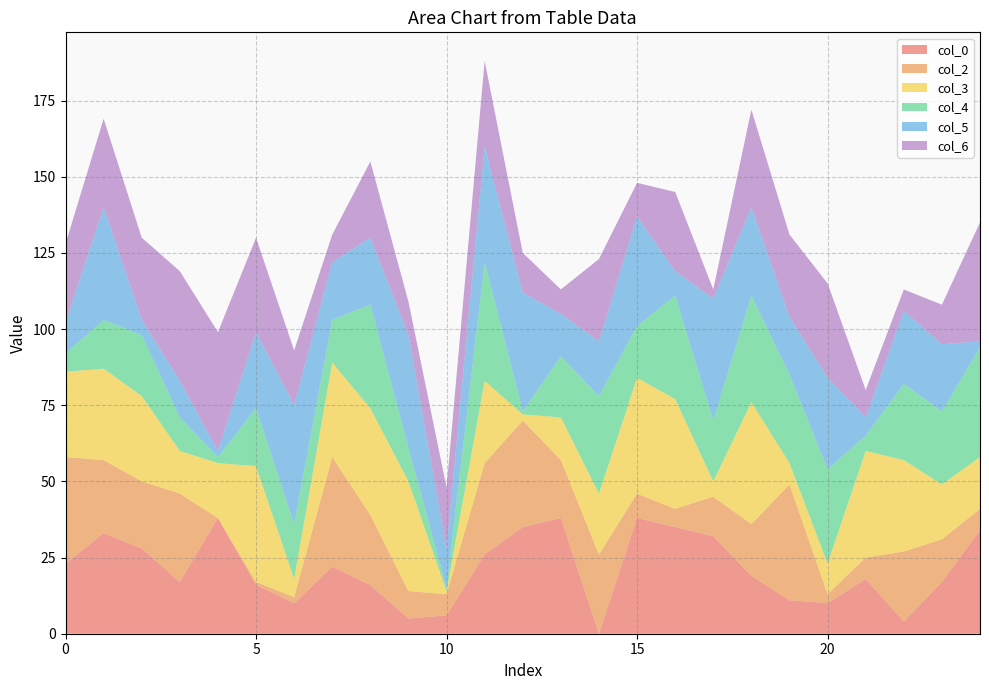

Reading left to right, what are all the values shown in this chart?

col_0: 0=23	1=33	2=28	3=17	4=38	5=16	6=10	7=22	8=16	9=5	10=6	11=26	12=35	13=38	14=0	15=38	16=35	17=32	18=19	19=11	20=10	21=18	22=4	23=17	24=34
col_2: 0=35	1=24	2=22	3=29	4=0	5=1	6=2	7=36	8=23	9=9	10=7	11=30	12=35	13=19	14=26	15=8	16=6	17=13	18=17	19=38	20=3	21=7	22=23	23=14	24=7
col_3: 0=28	1=30	2=28	3=14	4=18	5=38	6=6	7=31	8=35	9=36	10=1	11=27	12=2	13=14	14=20	15=38	16=36	17=5	18=40	19=7	20=10	21=35	22=30	23=18	24=17
col_4: 0=6	1=16	2=20	3=11	4=2	5=19	6=18	7=14	8=34	9=11	10=1	11=39	12=1	13=20	14=32	15=17	16=34	17=20	18=35	19=29	20=31	21=5	22=25	23=24	24=36
col_5: 0=10	1=37	2=5	3=12	4=2	5=25	6=39	7=19	8=22	9=37	10=13	11=38	12=39	13=14	14=18	15=36	16=8	17=40	18=29	19=19	20=30	21=6	22=24	23=22	24=2
col_6: 0=26	1=29	2=27	3=36	4=39	5=31	6=18	7=9	8=25	9=11	10=20	11=28	12=13	13=8	14=27	15=11	16=26	17=3	18=32	19=27	20=31	21=9	22=7	23=13	24=39